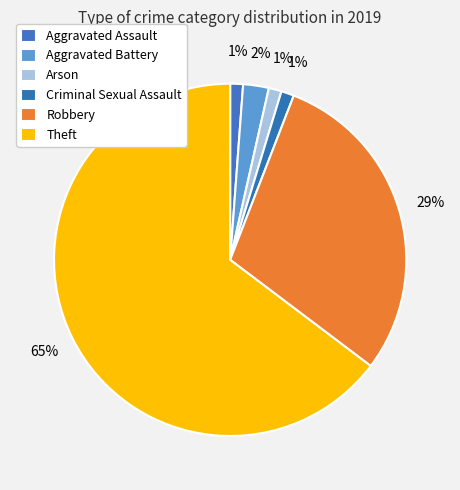

Count the number of slices in the pie.

6